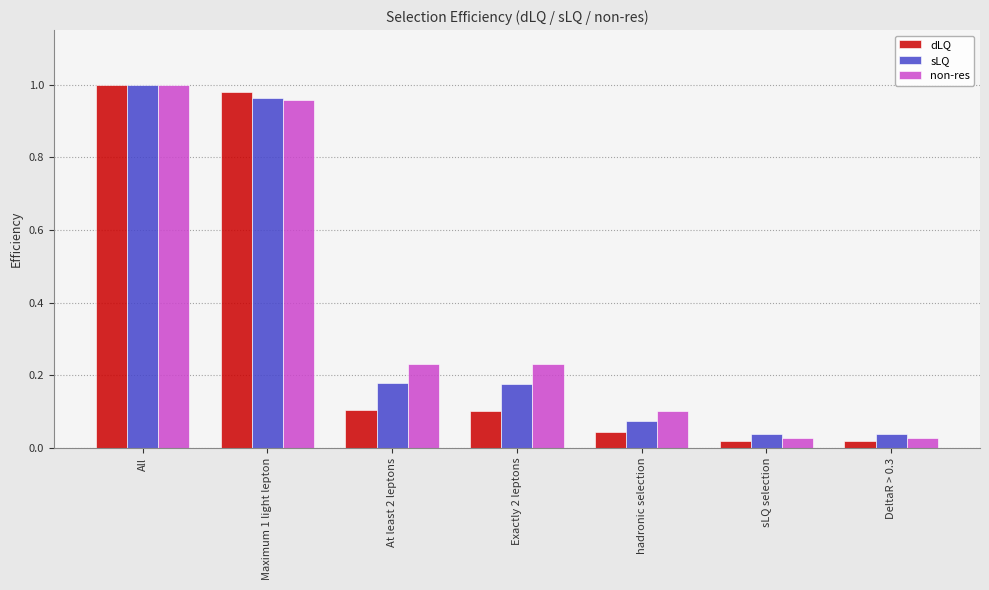

At which label does sLQ reach its peak?

All